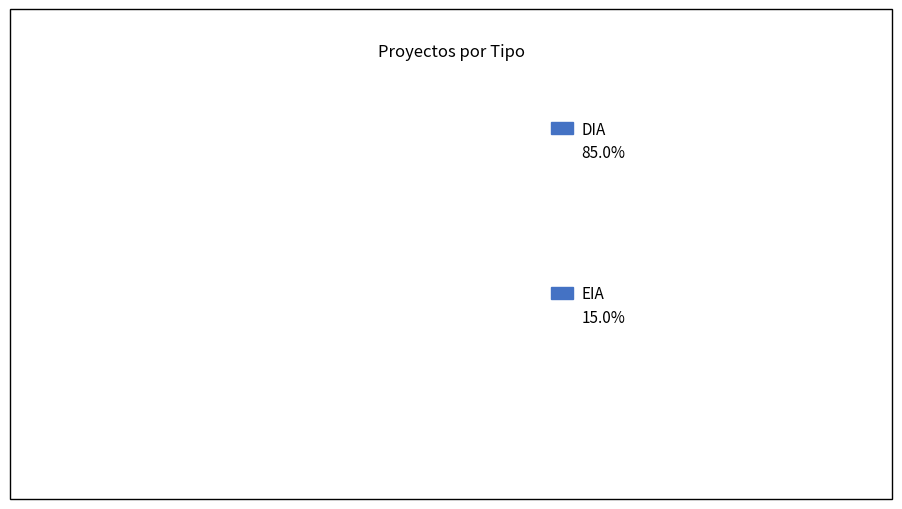

To the nearest percent, what is the difference between the DIA and EIA slice percentages?

70%